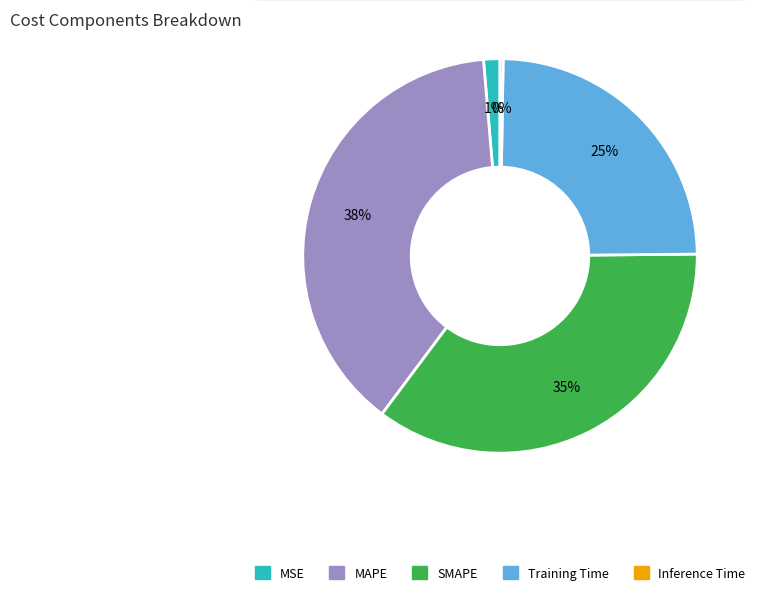

Between Training Time and MSE, which is larger?

Training Time